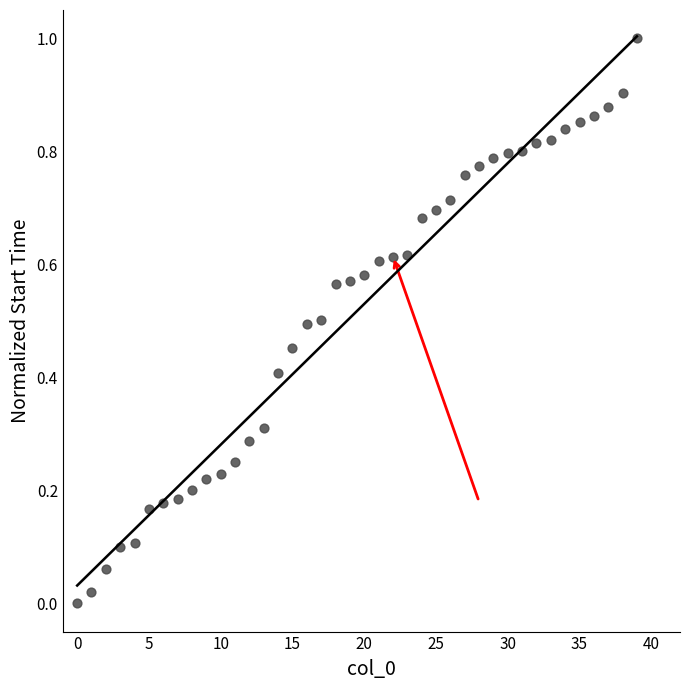

What is the range of Y values (max minus min)?

1.0